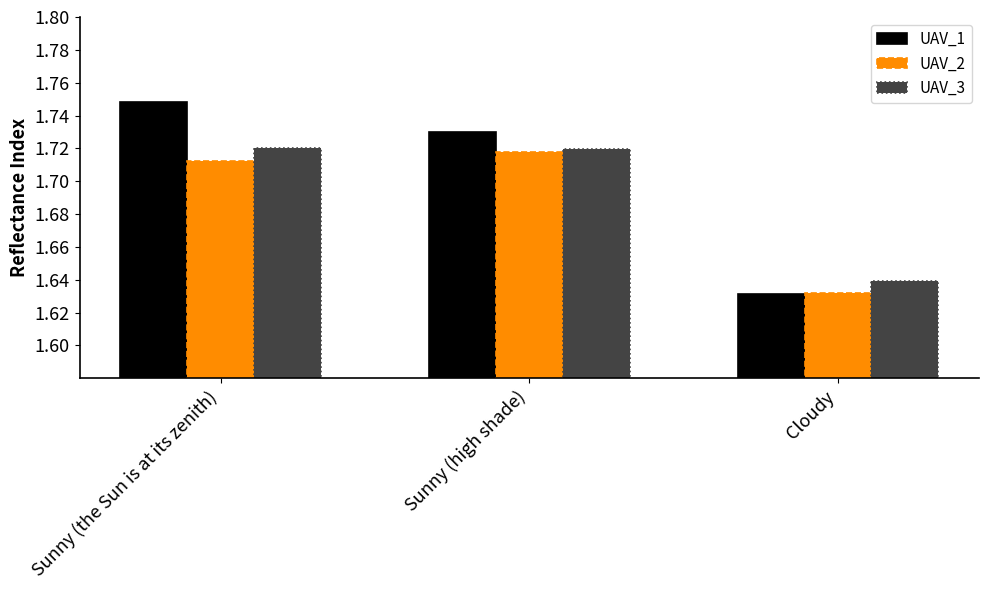

Count the UAV_1 values in the range 1 to 2.

3